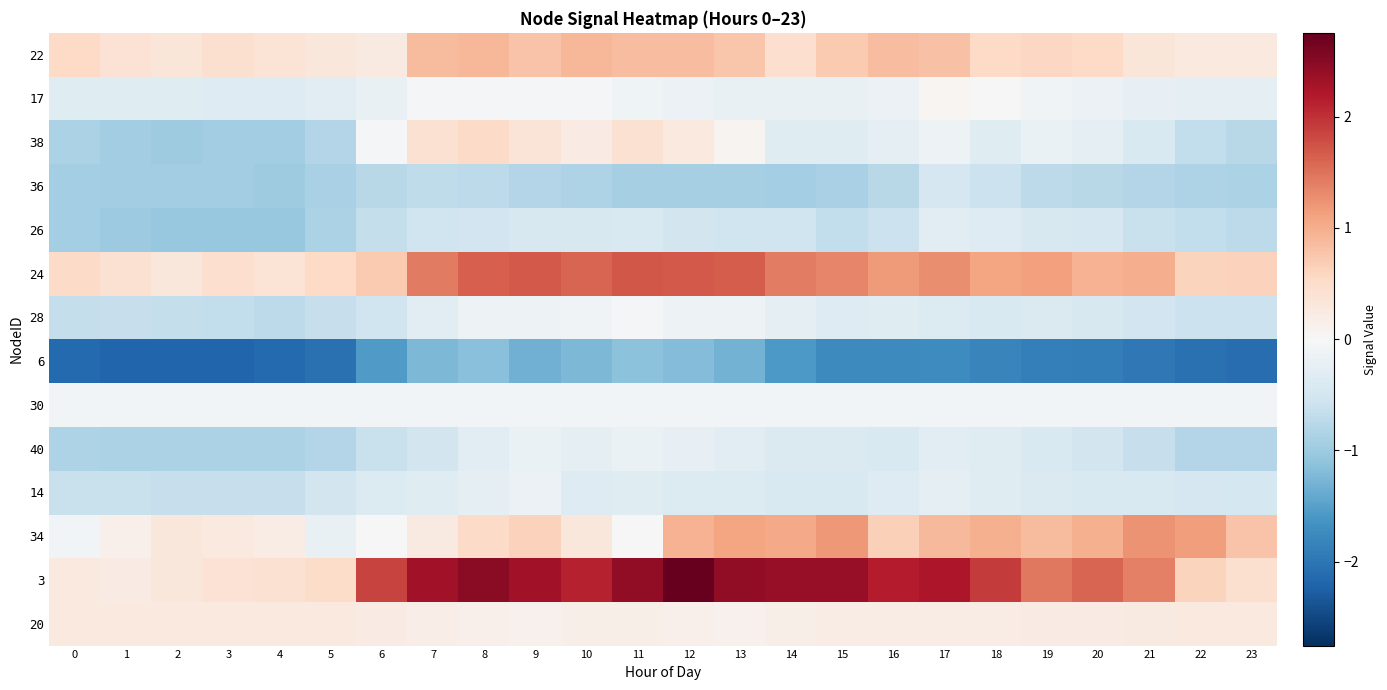

Reading left to right, transcribe all the data shown in this chart.

22: 0=0.5	1=0.4	2=0.3	3=0.4	4=0.4	5=0.3	6=0.3	7=0.9	8=0.9	9=0.8	10=0.9	11=0.9	12=0.9	13=0.8	14=0.5	15=0.7	16=0.9	17=0.8	18=0.6	19=0.6	20=0.5	21=0.3	22=0.3	23=0.3
17: 0=-0.3	1=-0.3	2=-0.3	3=-0.4	4=-0.3	5=-0.3	6=-0.2	7=-0.0	8=-0.0	9=-0.0	10=-0.0	11=-0.1	12=-0.2	13=-0.2	14=-0.2	15=-0.2	16=-0.2	17=0.1	18=-0.0	19=-0.1	20=-0.2	21=-0.2	22=-0.2	23=-0.3
38: 0=-0.9	1=-1.0	2=-1.0	3=-1.0	4=-1.0	5=-0.8	6=-0.0	7=0.4	8=0.5	9=0.4	10=0.2	11=0.4	12=0.3	13=0.1	14=-0.3	15=-0.3	16=-0.3	17=-0.1	18=-0.3	19=-0.2	20=-0.3	21=-0.4	22=-0.7	23=-0.8
36: 0=-0.9	1=-0.9	2=-1.0	3=-1.0	4=-1.0	5=-0.9	6=-0.8	7=-0.7	8=-0.7	9=-0.8	10=-0.9	11=-0.9	12=-0.9	13=-0.9	14=-0.9	15=-0.9	16=-0.8	17=-0.5	18=-0.6	19=-0.7	20=-0.8	21=-0.8	22=-0.9	23=-0.9
26: 0=-0.9	1=-1.0	2=-1.0	3=-1.0	4=-1.0	5=-0.9	6=-0.7	7=-0.5	8=-0.5	9=-0.4	10=-0.4	11=-0.4	12=-0.5	13=-0.6	14=-0.5	15=-0.7	16=-0.6	17=-0.3	18=-0.4	19=-0.4	20=-0.5	21=-0.6	22=-0.7	23=-0.7
24: 0=0.5	1=0.4	2=0.3	3=0.5	4=0.4	5=0.5	6=0.7	7=1.4	8=1.6	9=1.7	10=1.6	11=1.7	12=1.7	13=1.7	14=1.4	15=1.3	16=1.2	17=1.3	18=1.1	19=1.1	20=1.0	21=1.0	22=0.6	23=0.6
28: 0=-0.6	1=-0.6	2=-0.7	3=-0.7	4=-0.7	5=-0.6	6=-0.5	7=-0.3	8=-0.1	9=-0.1	10=-0.1	11=-0.0	12=-0.1	13=-0.1	14=-0.3	15=-0.4	16=-0.3	17=-0.4	18=-0.4	19=-0.4	20=-0.5	21=-0.5	22=-0.6	23=-0.6
6: 0=-2.1	1=-2.2	2=-2.2	3=-2.2	4=-2.1	5=-2.1	6=-1.6	7=-1.2	8=-1.2	9=-1.3	10=-1.2	11=-1.1	12=-1.2	13=-1.3	14=-1.6	15=-1.8	16=-1.7	17=-1.7	18=-1.8	19=-1.9	20=-1.9	21=-2.0	22=-2.1	23=-2.1
30: 0=-0.1	1=-0.1	2=-0.1	3=-0.1	4=-0.1	5=-0.1	6=-0.1	7=-0.1	8=-0.1	9=-0.1	10=-0.1	11=-0.1	12=-0.1	13=-0.1	14=-0.1	15=-0.1	16=-0.1	17=-0.1	18=-0.1	19=-0.1	20=-0.1	21=-0.1	22=-0.1	23=-0.1
40: 0=-0.9	1=-0.9	2=-0.9	3=-0.9	4=-0.9	5=-0.8	6=-0.6	7=-0.5	8=-0.3	9=-0.2	10=-0.2	11=-0.2	12=-0.2	13=-0.3	14=-0.4	15=-0.4	16=-0.4	17=-0.3	18=-0.3	19=-0.4	20=-0.5	21=-0.6	22=-0.8	23=-0.8
14: 0=-0.6	1=-0.6	2=-0.6	3=-0.6	4=-0.6	5=-0.5	6=-0.4	7=-0.3	8=-0.2	9=-0.2	10=-0.4	11=-0.3	12=-0.4	13=-0.4	14=-0.4	15=-0.4	16=-0.4	17=-0.2	18=-0.3	19=-0.4	20=-0.4	21=-0.4	22=-0.5	23=-0.5
34: 0=-0.1	1=0.1	2=0.3	3=0.3	4=0.2	5=-0.2	6=-0.0	7=0.2	8=0.5	9=0.6	10=0.3	11=-0.0	12=1.0	13=1.1	14=1.0	15=1.2	16=0.7	17=0.9	18=1.0	19=0.9	20=1.0	21=1.2	22=1.2	23=0.8
3: 0=0.3	1=0.2	2=0.3	3=0.4	4=0.4	5=0.5	6=1.9	7=2.3	8=2.5	9=2.3	10=2.1	11=2.4	12=2.8	13=2.4	14=2.4	15=2.4	16=2.2	17=2.2	18=1.9	19=1.5	20=1.6	21=1.4	22=0.6	23=0.4
20: 0=0.3	1=0.3	2=0.3	3=0.3	4=0.3	5=0.3	6=0.2	7=0.2	8=0.1	9=0.1	10=0.2	11=0.2	12=0.1	13=0.1	14=0.2	15=0.2	16=0.2	17=0.2	18=0.2	19=0.2	20=0.2	21=0.3	22=0.3	23=0.3